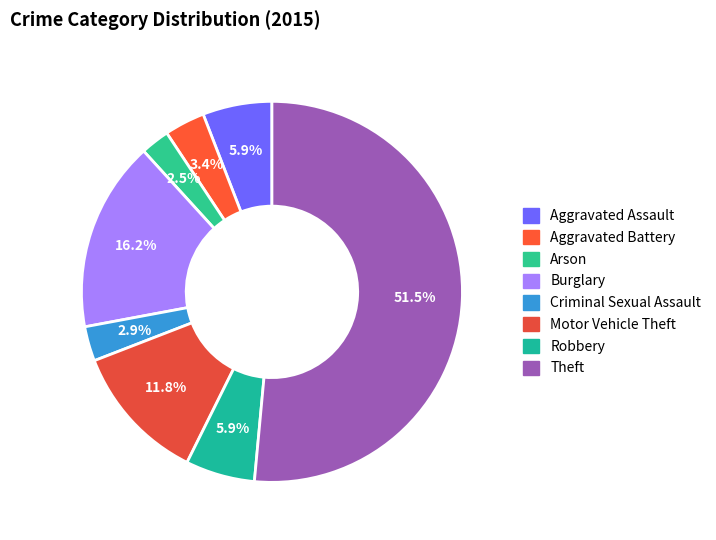

To the nearest percent, what is the difference between the largest and smallest slice percentages?

49%